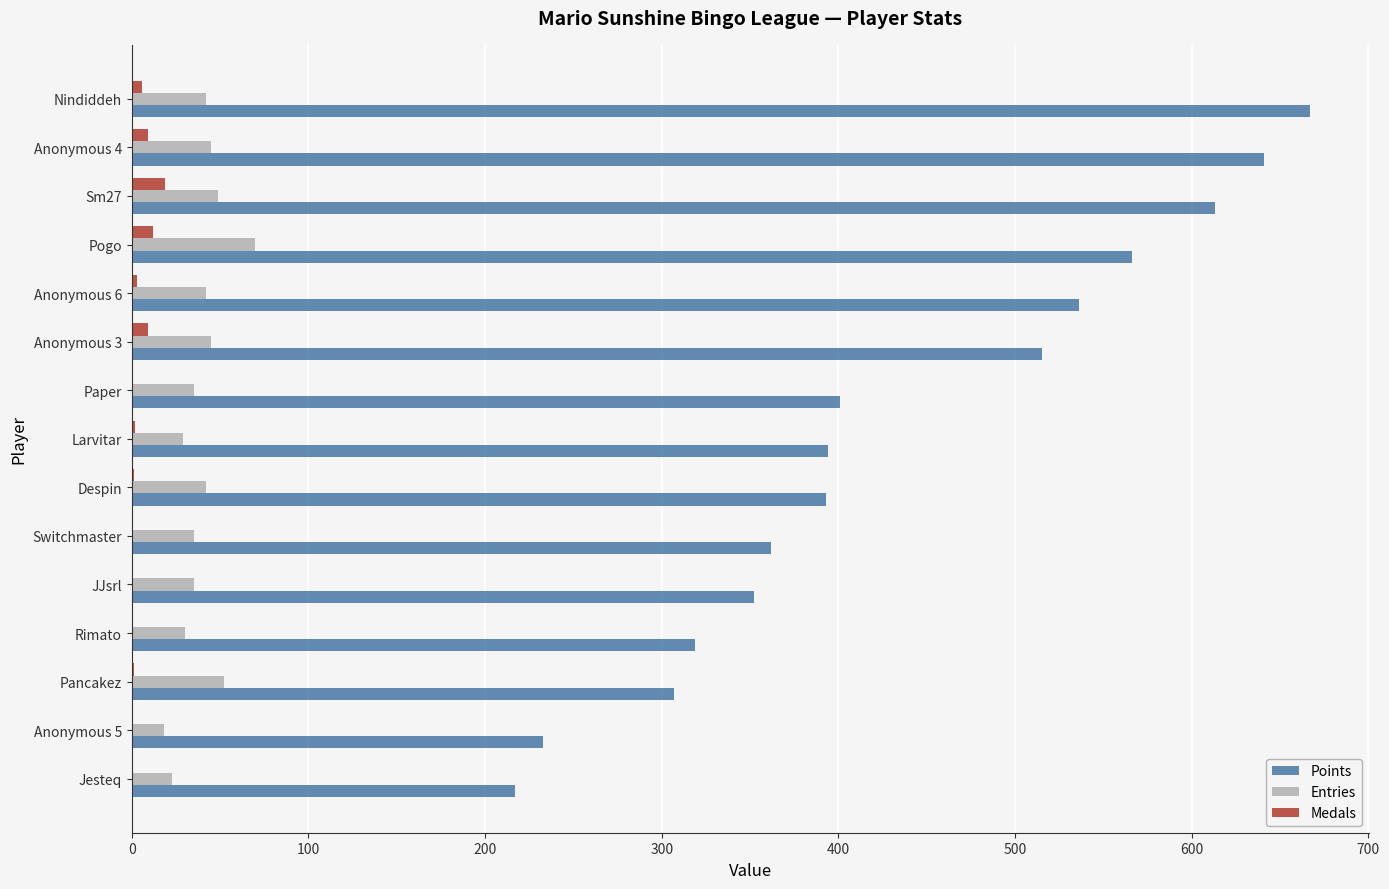

Which category has the highest value across all series?

Nindiddeh